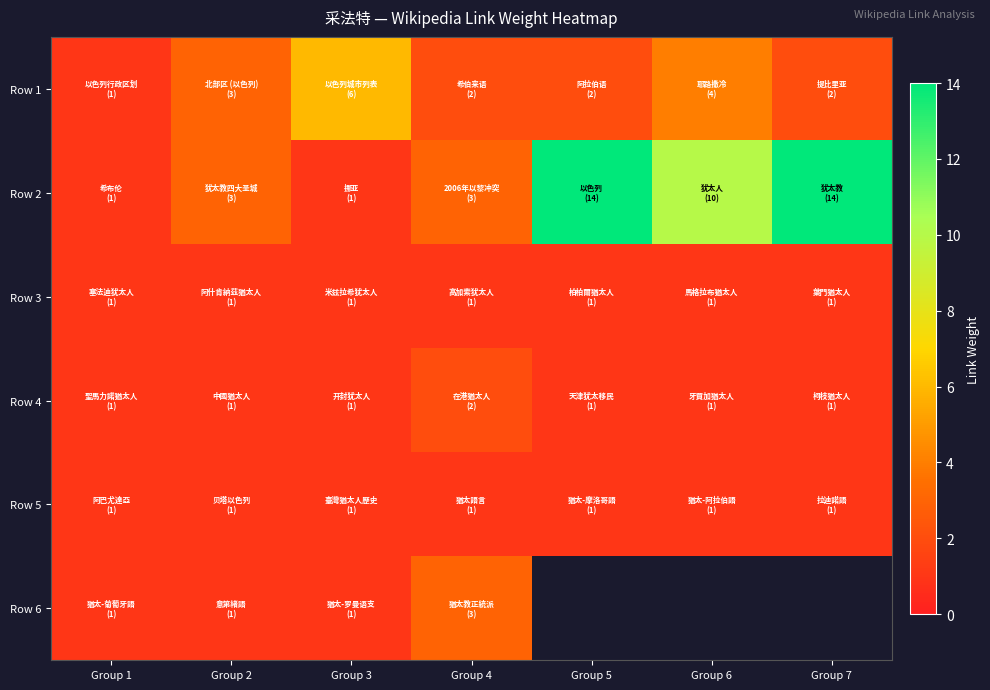

What is the total value across all series at Group 3?

11.0